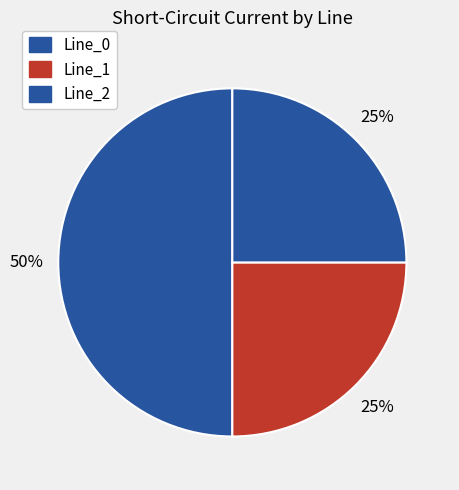

How many slices are in this pie chart?

3